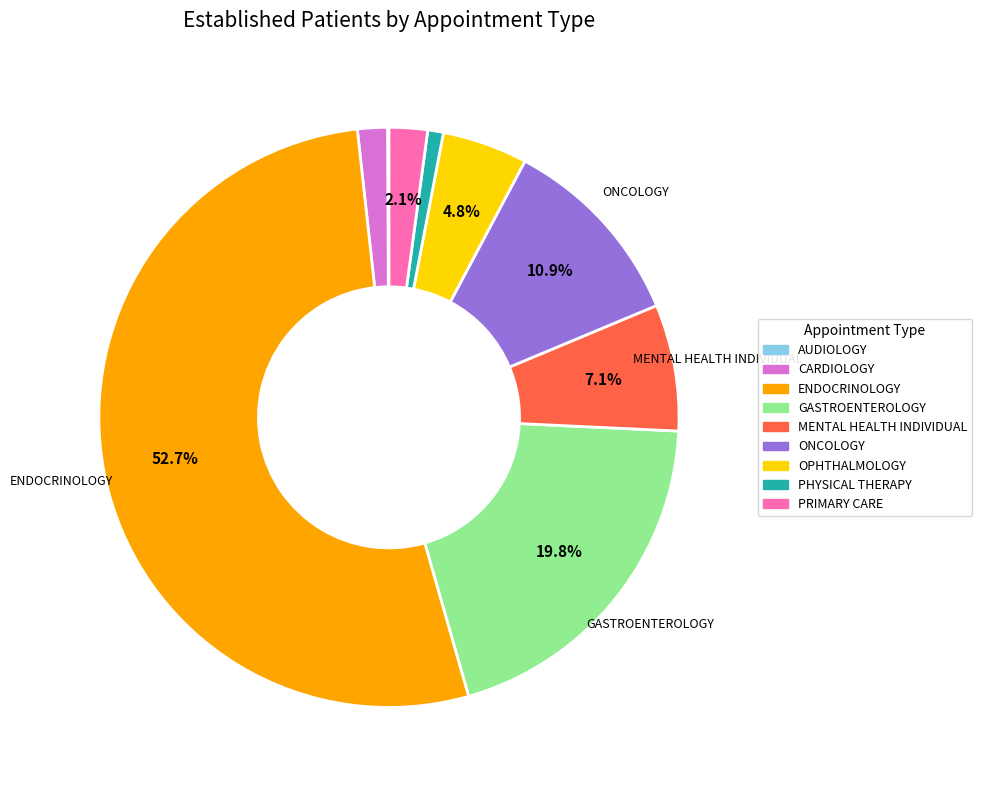

What portion of the pie excludes ONCOLOGY?

89.1%